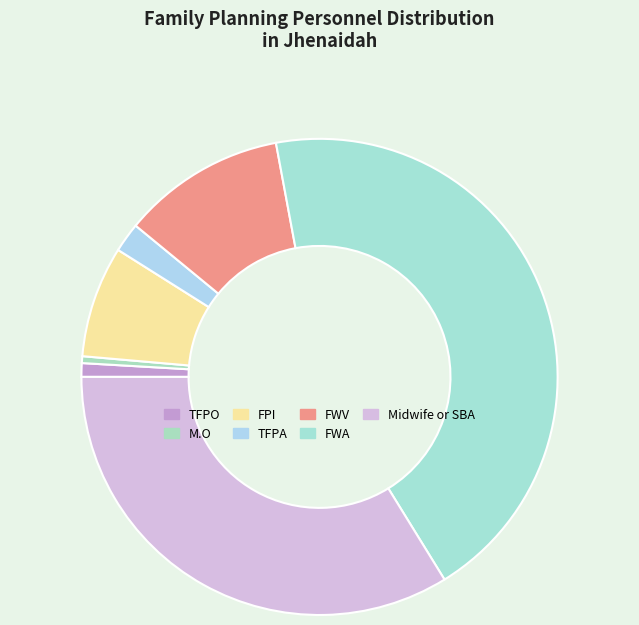

What is the ratio of the value at M.O to the value at TFPA?

0.2